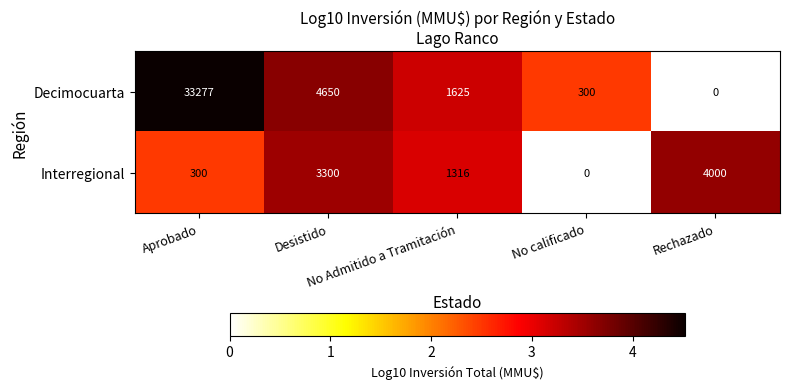

What is the maximum value for Interregional?

4000